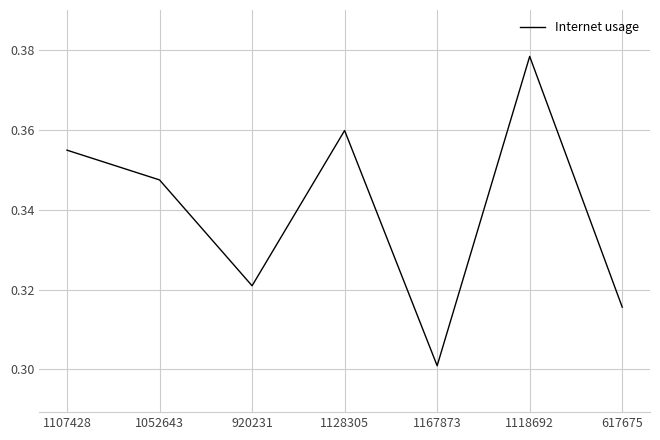

How many lines are shown in the chart?

1